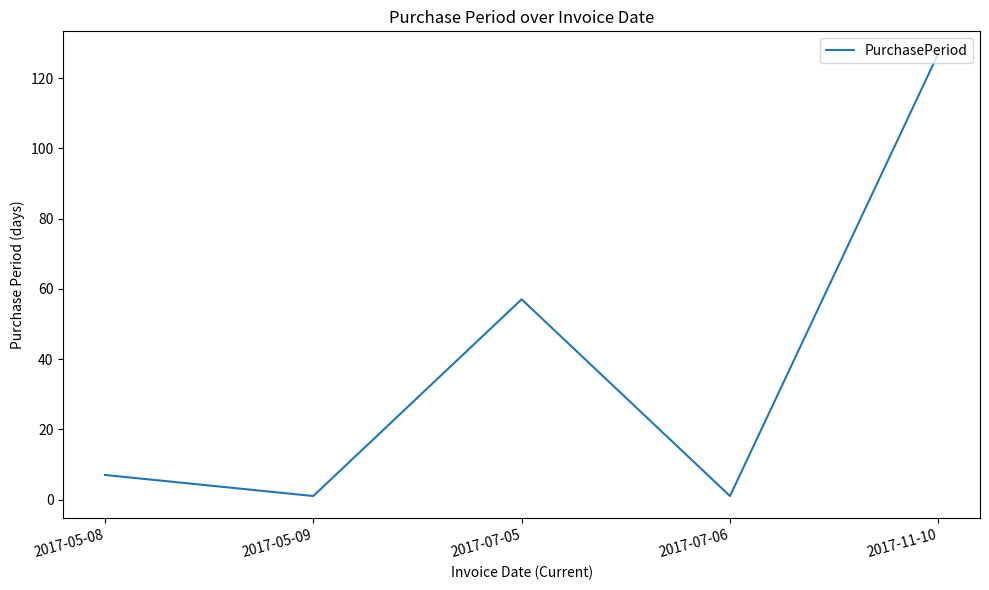

What is the smallest value displayed?

1